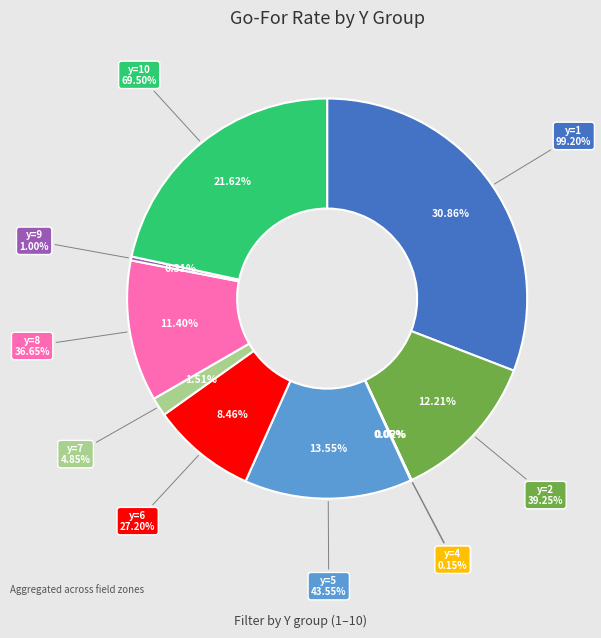

How many segments does this pie chart have?

10